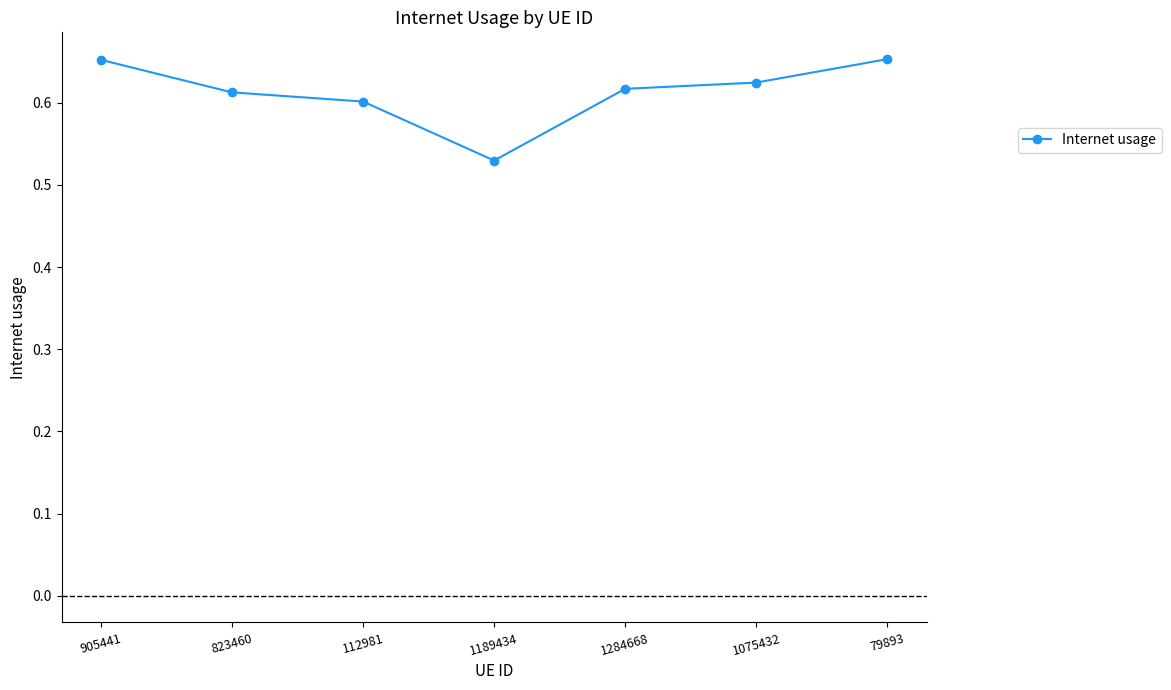

At which category does the chart reach its minimum across all series?

1189434